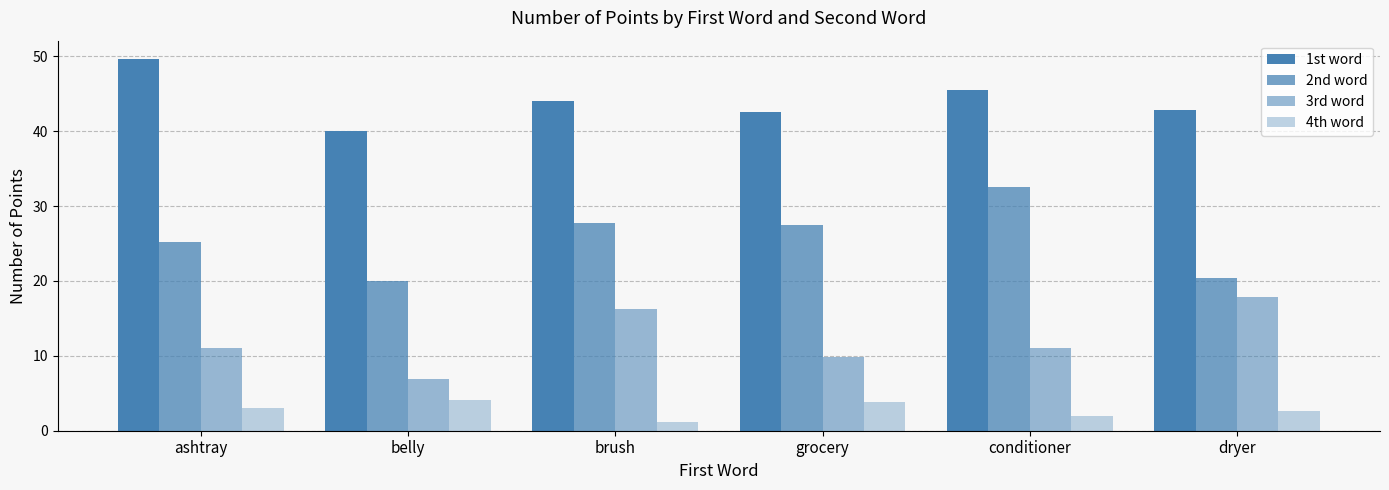

How many series are shown in this chart?

4